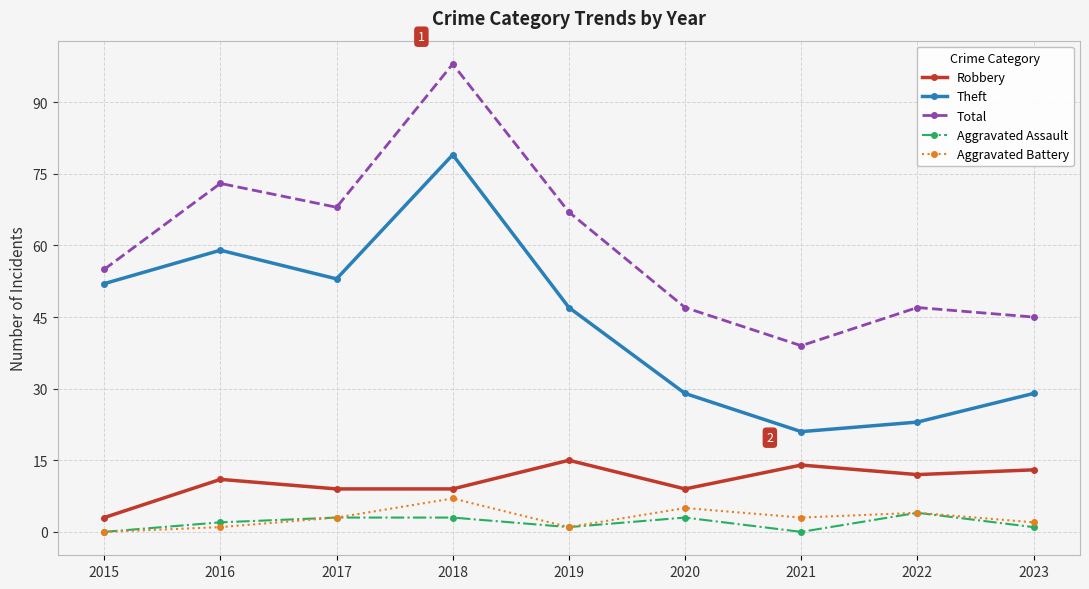

What is the difference between the maximum and second lowest values in the Total series?

53